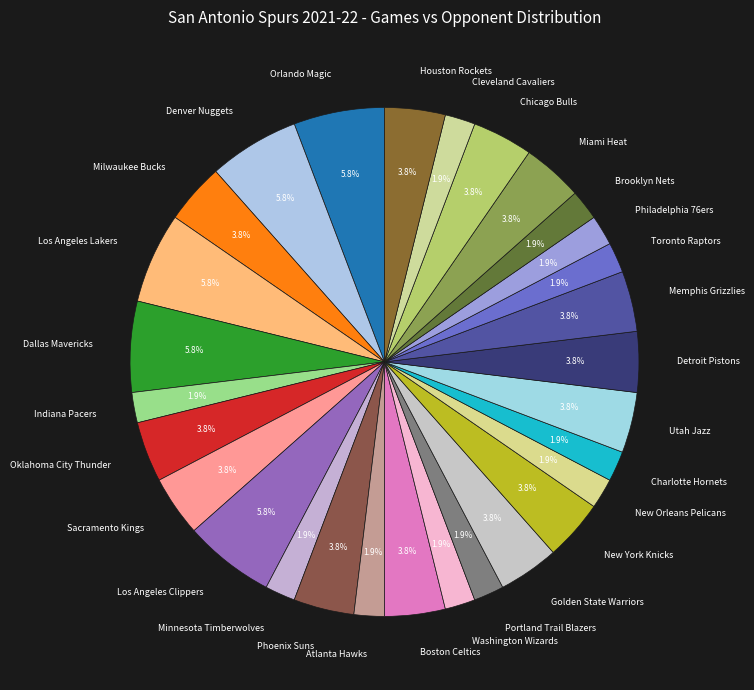

Between Cleveland Cavaliers and Phoenix Suns, which is larger?

Phoenix Suns